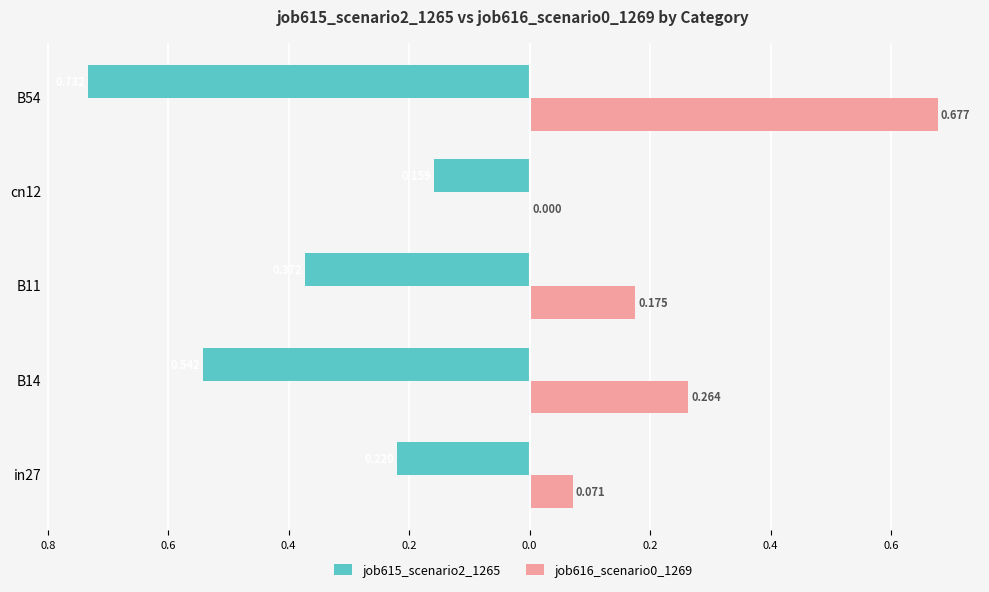

What are all the series names shown in the legend?

job615_scenario2_1265, job616_scenario0_1269